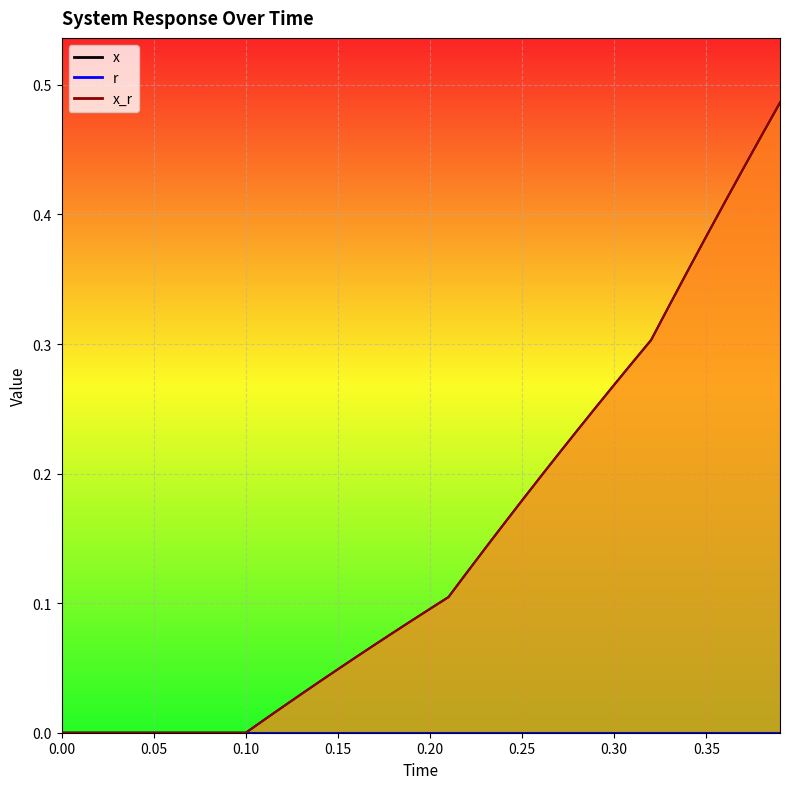

True or false: x_r_line and r_line cross at least once.

False